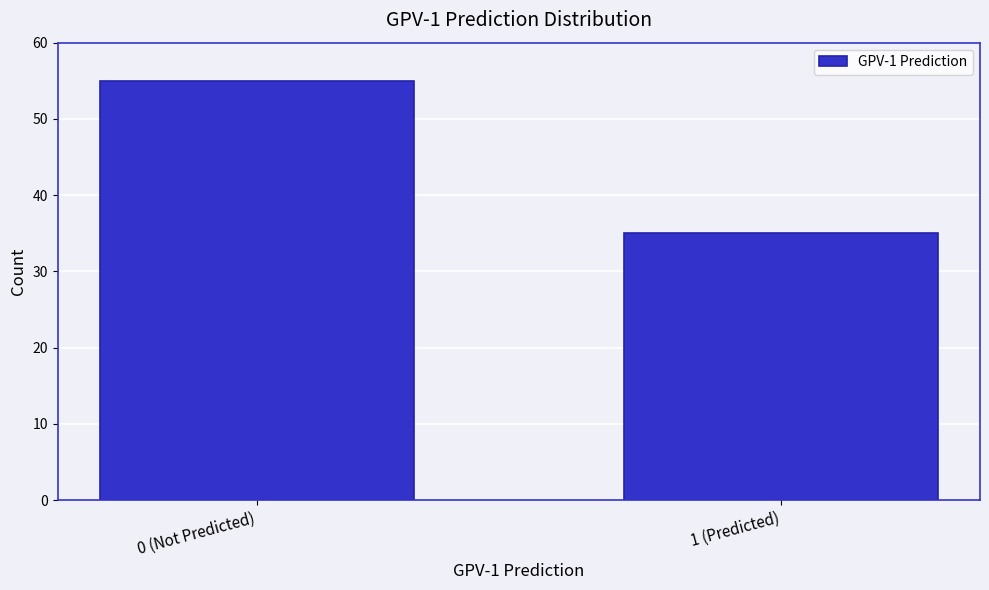

Reading left to right, transcribe all the data shown in this chart.

55	35